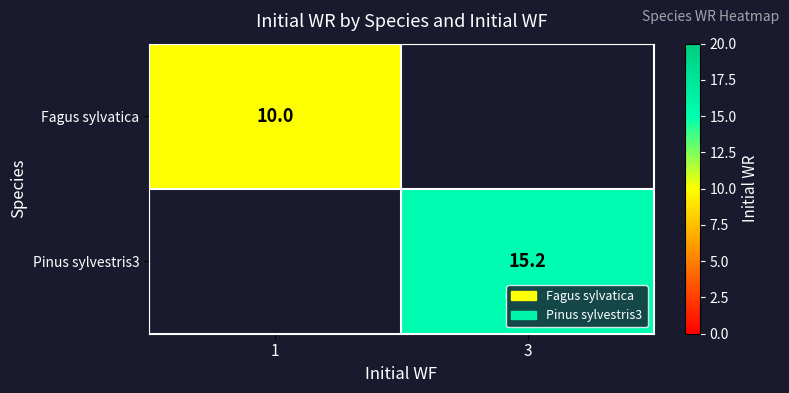

Is the value of Fagus sylvatica at 1 greater than the value of Pinus sylvestris3 at 3?

No